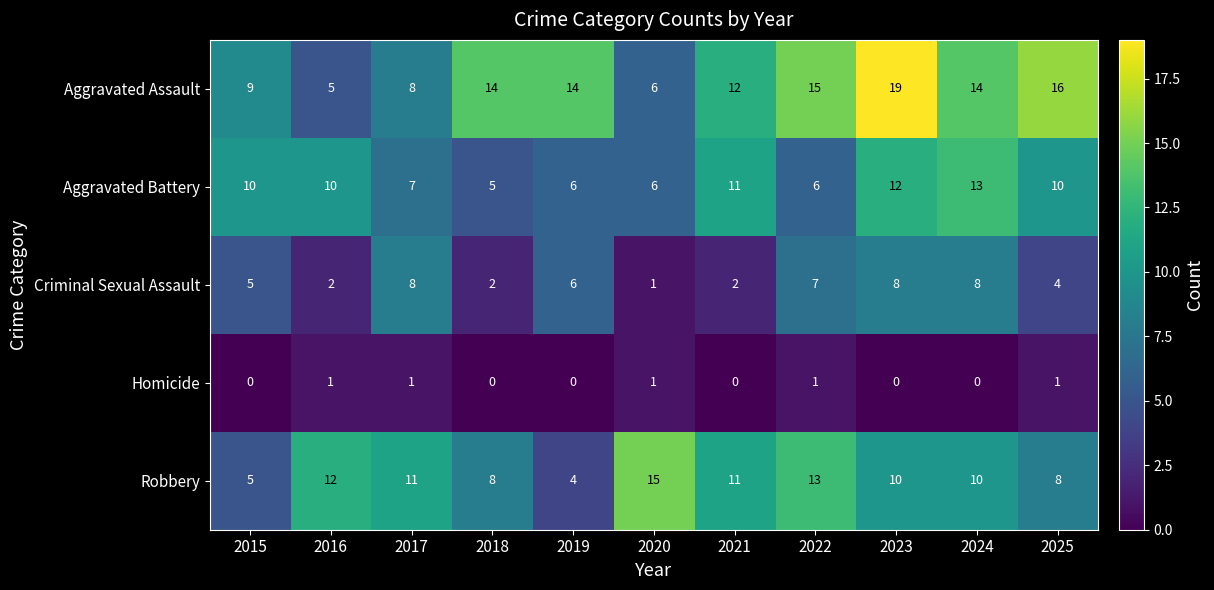

Count the number of categories in the chart.

11